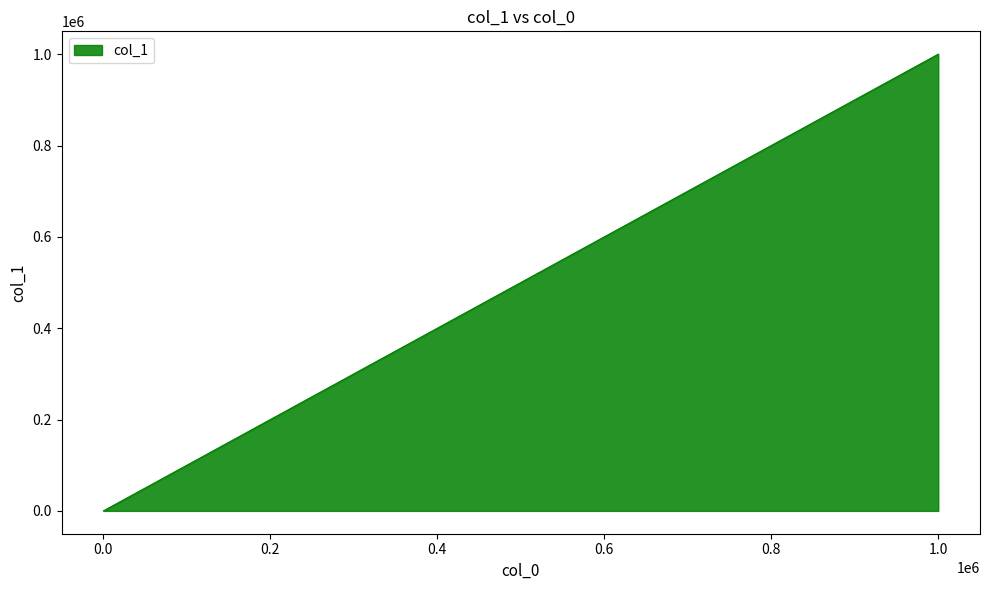

What is the difference between the maximum and minimum values?

999984